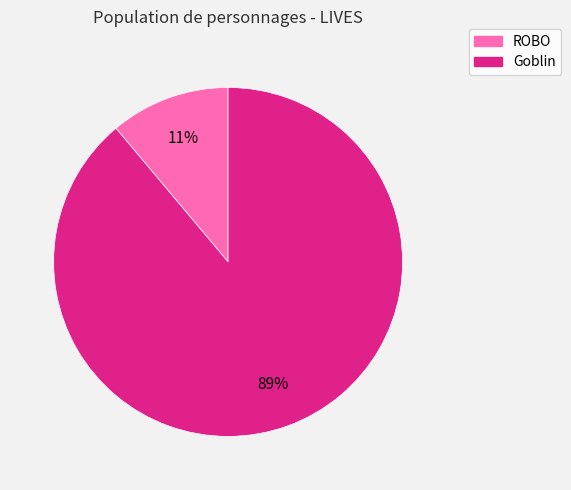

True or false: ROBO accounts for 23% of the total.

False